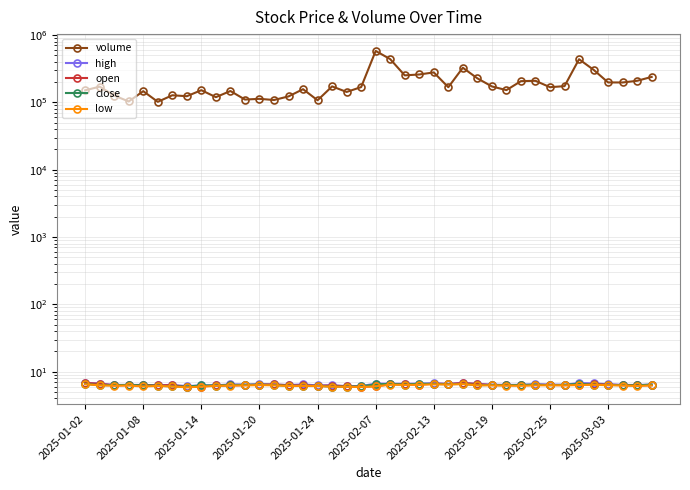

The open series shows 6.3 at 2025-02-19. True or false?

True